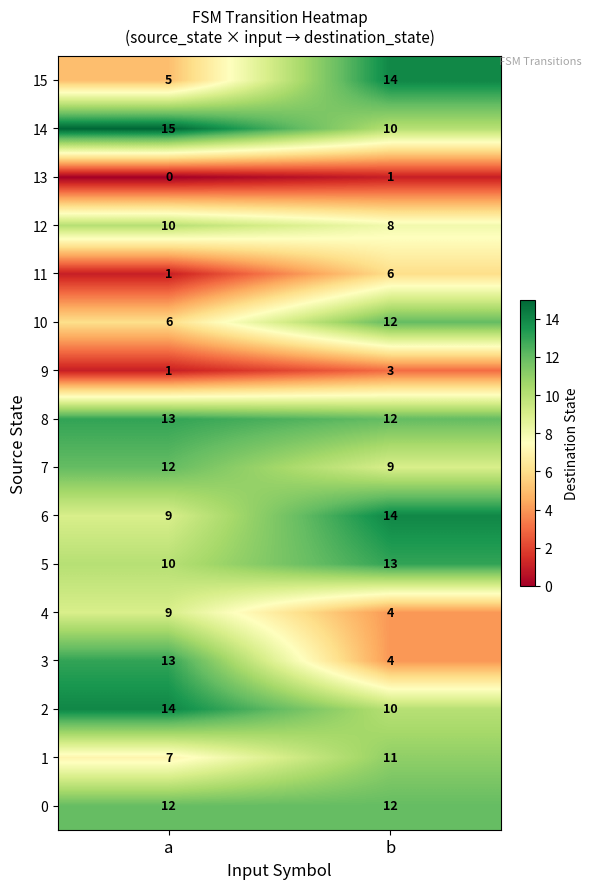

What is the difference between the highest and lowest values at b?

13